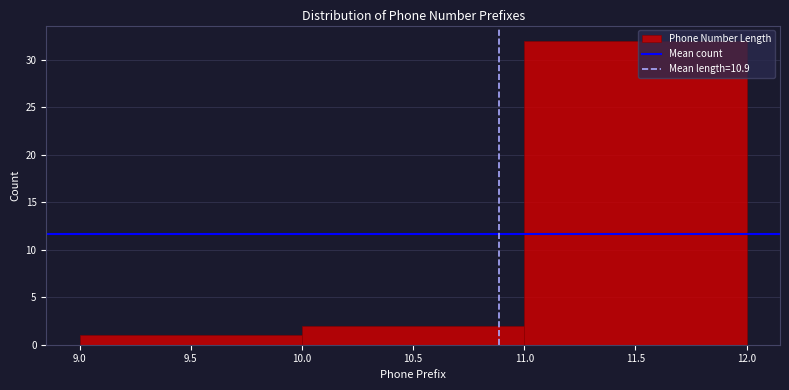

Reading left to right, list every bar in this chart as the range it spans on the x-axis followed by its height. The values are not printed on the chart, so give them approximately, as read against the axis.

9.0 to 10.0: 1
10.0 to 11.0: 2
11.0 to 12.0: 32